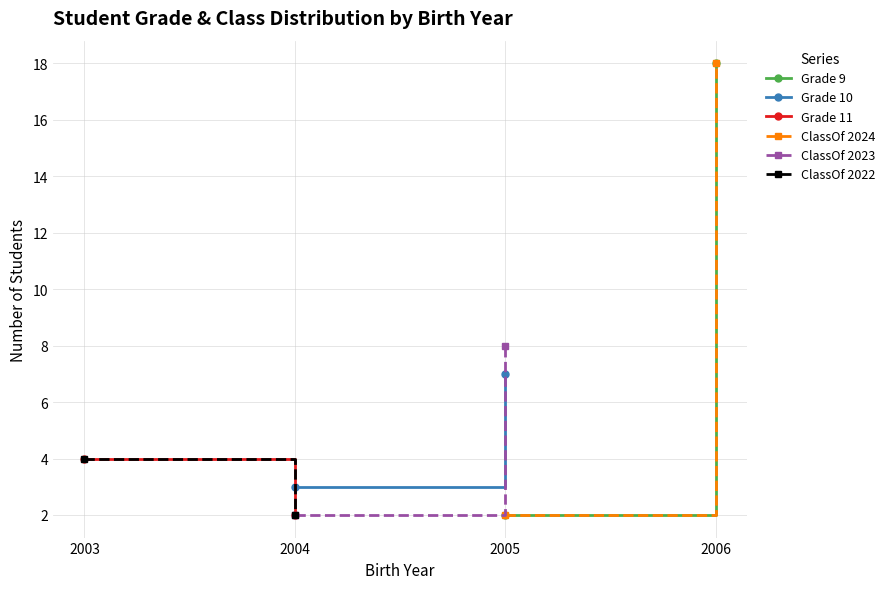

Is this an area chart (filled region under the line)?

No